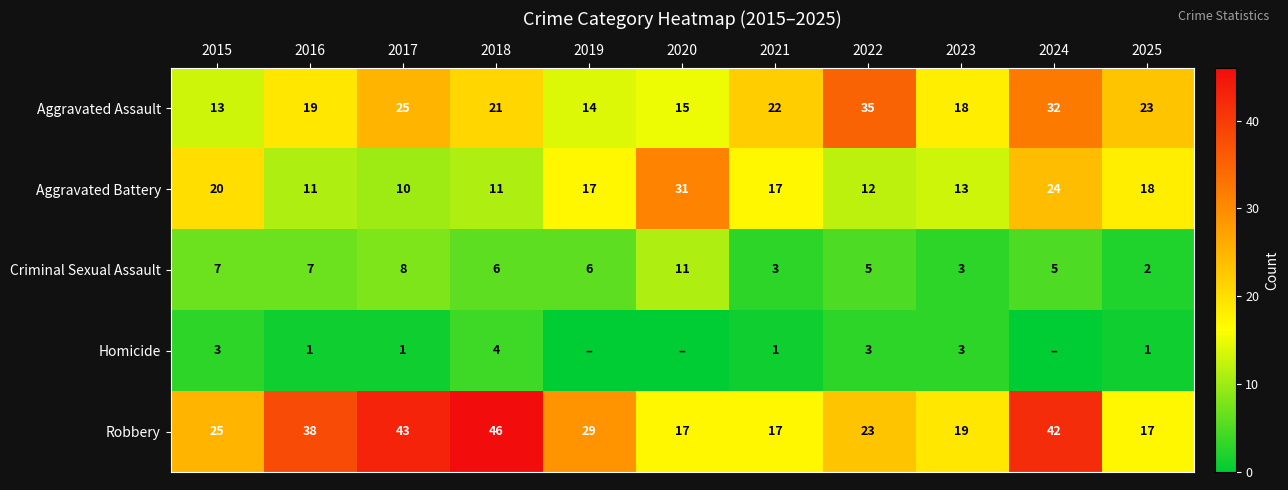

True or false: Aggravated Assault has a value of 34 at 2017.

False